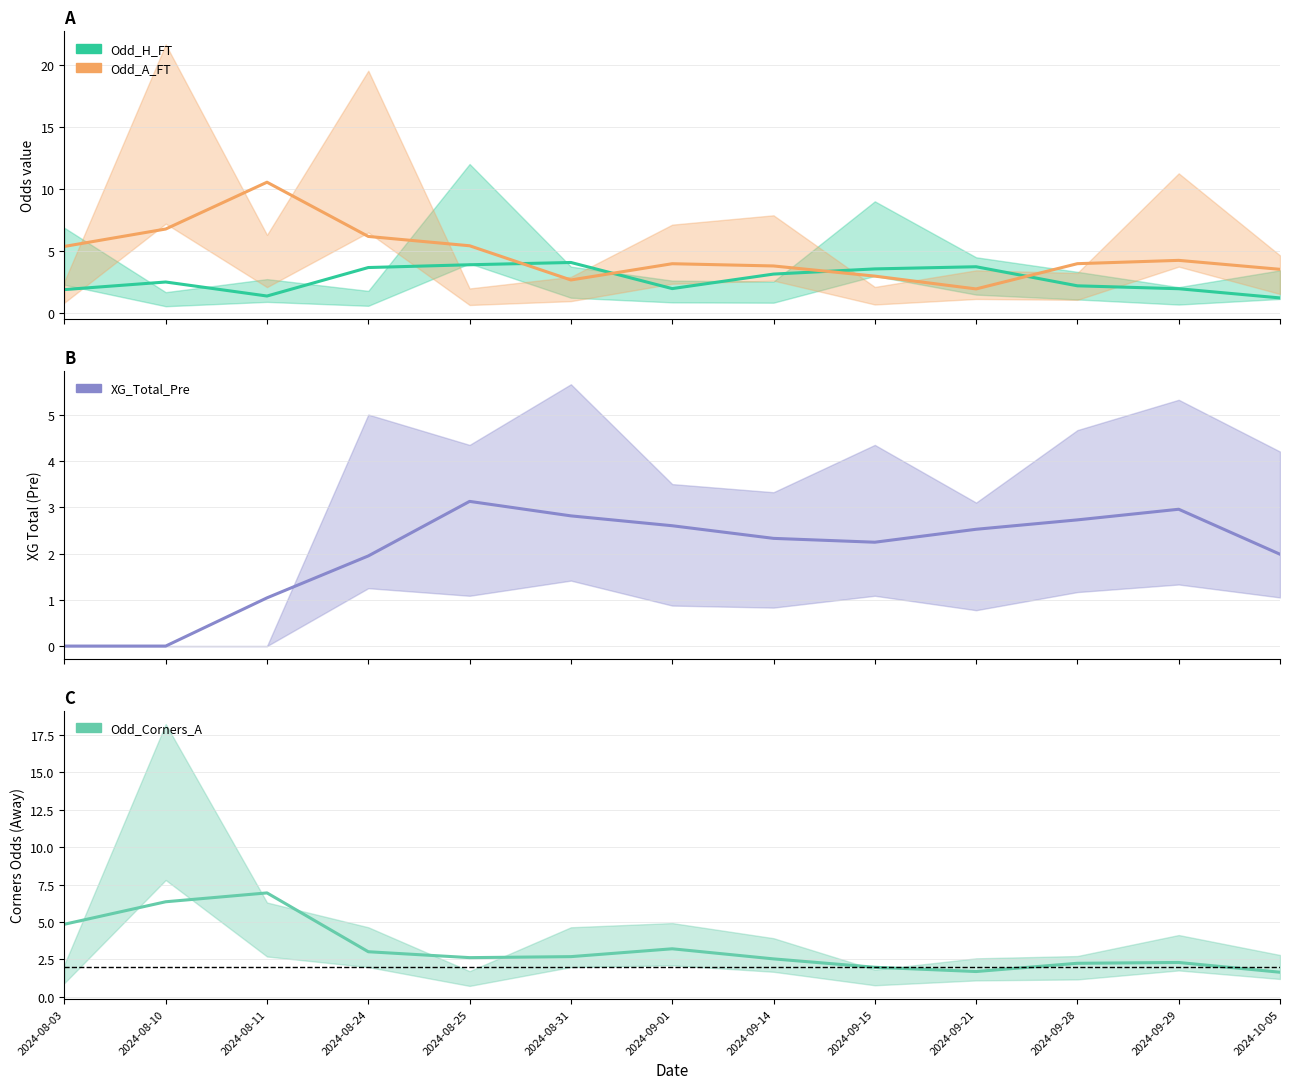

Which series has the largest total across all categories?

Odd_A_FT